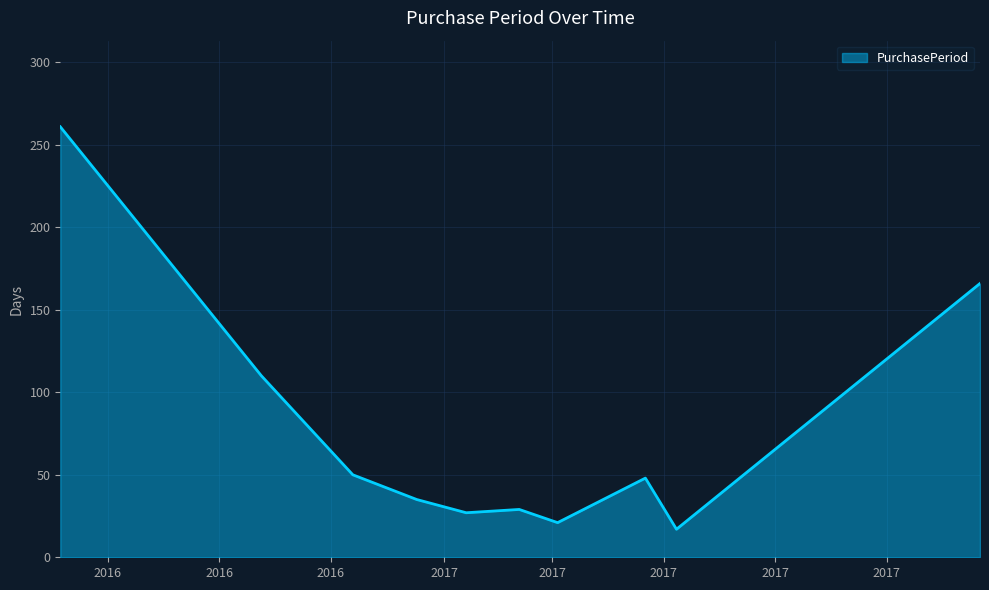

What is the difference between the maximum and minimum values?

244